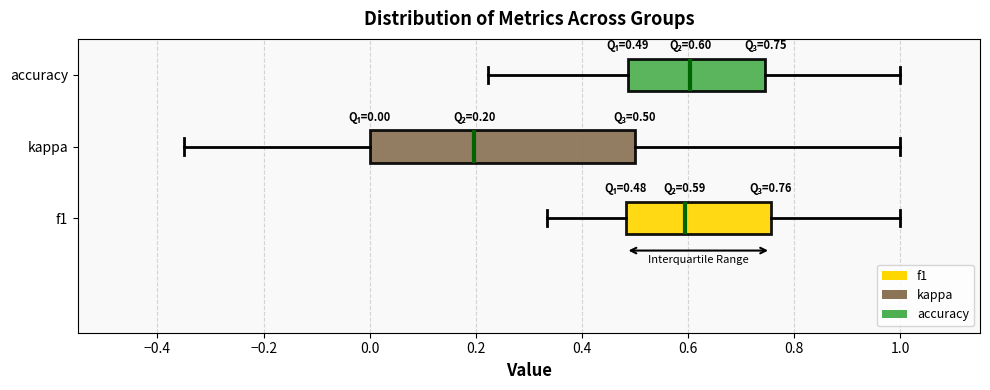

Comparing the boxes themselves (not the whiskers), which one is the widest?

kappa